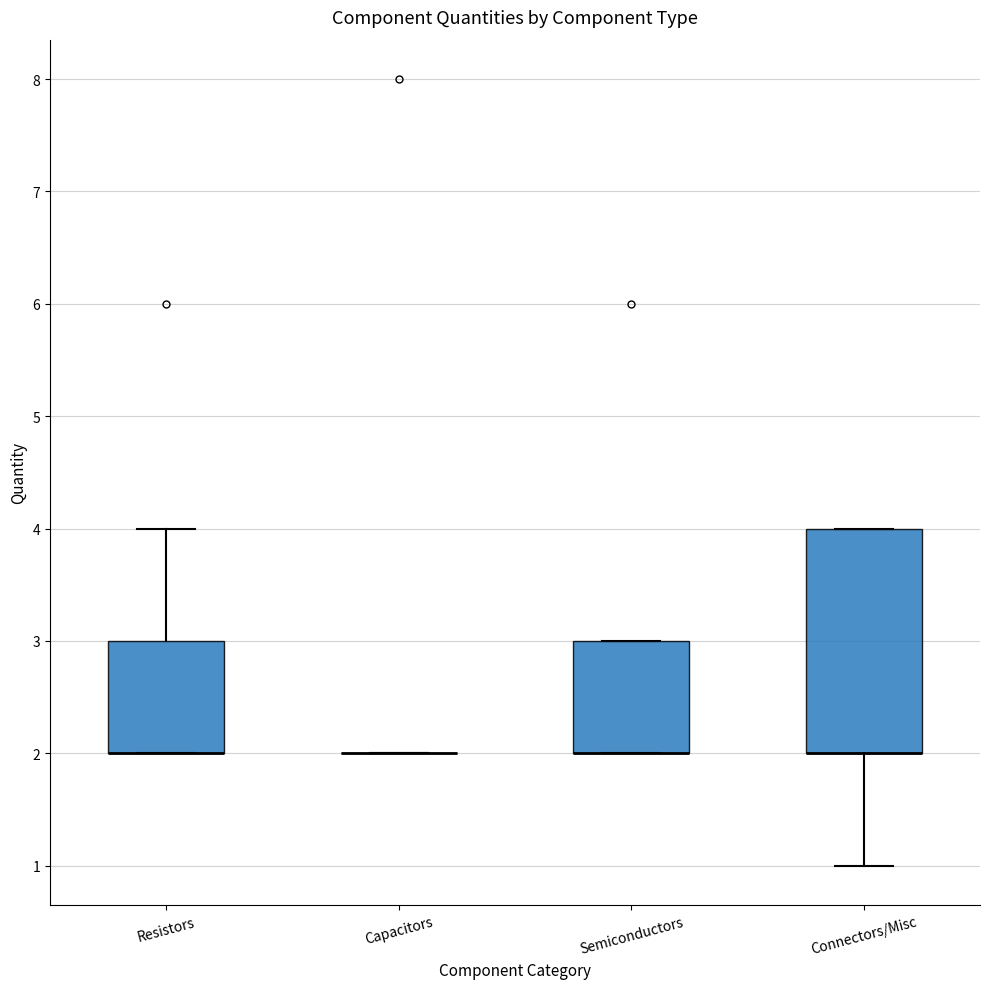

Reading left to right, read every box against the y-axis: the position of its median line, the range the box covers, and the ends of its whiskers. The values are not printed on the chart, so give them approximately, as read against the axis.

Resistors: median 2 (drawn on the box's lower edge), box 2 to 3, whiskers 2 to 4
Capacitors: box collapsed to a line at 2, whiskers 2 to 2
Semiconductors: median 2 (drawn on the box's lower edge), box 2 to 3, whiskers 2 to 3
Connectors/Misc: median 2 (drawn on the box's lower edge), box 2 to 4, whiskers 1 to 4